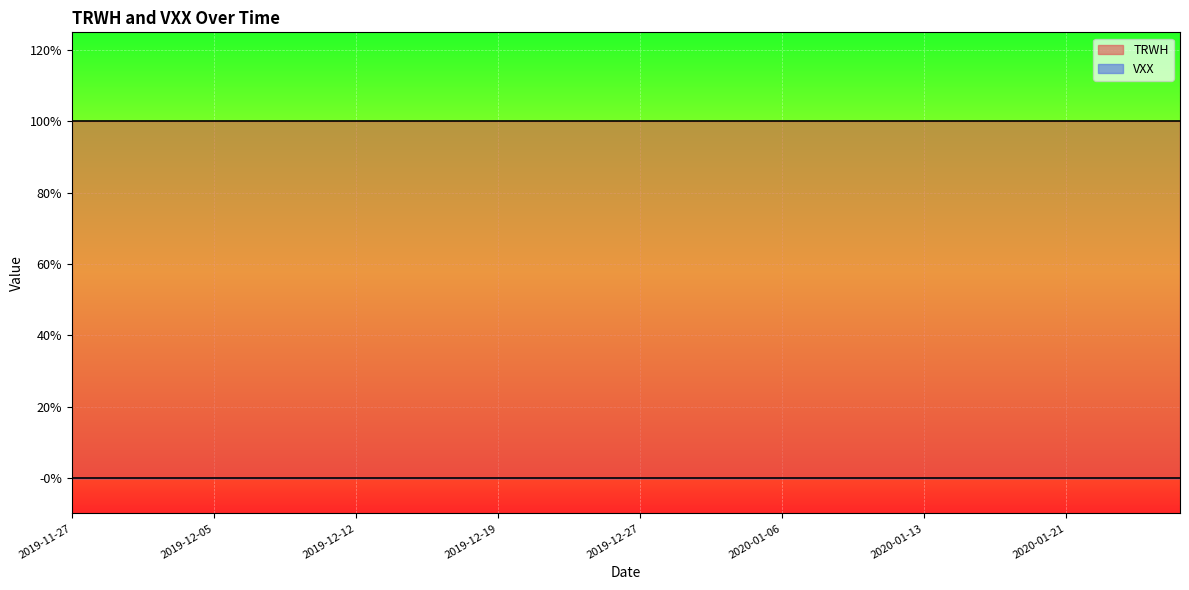

At how many categories does at least one series exceed 0?

40